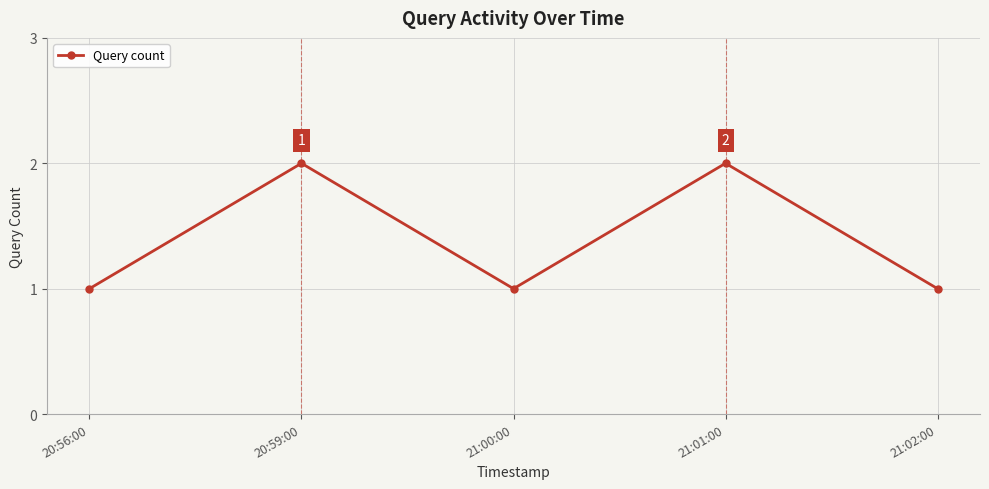

Reading left to right, extract all data points from this chart.

20:56:00=1	20:59:00=2	21:00:00=1	21:01:00=2	21:02:00=1